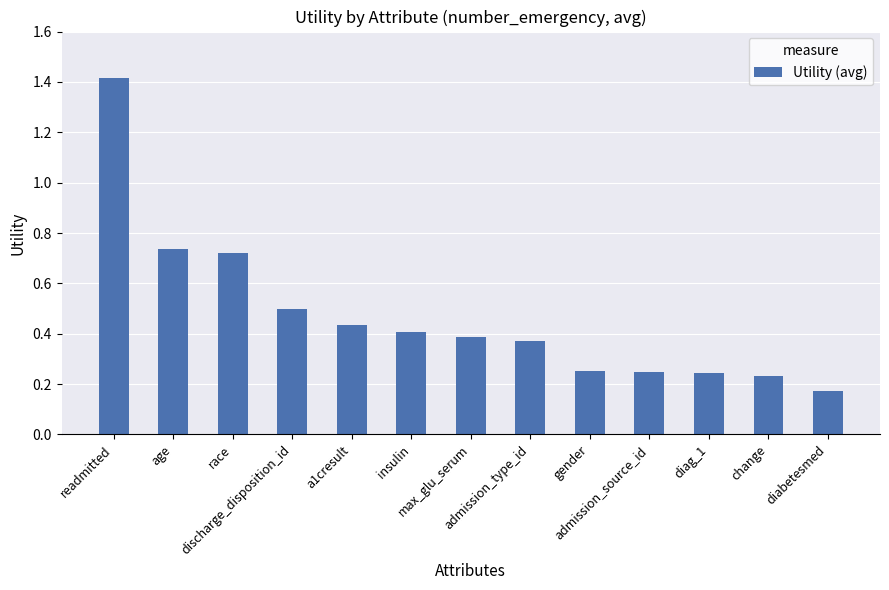

What is the sum of all values?

6.1